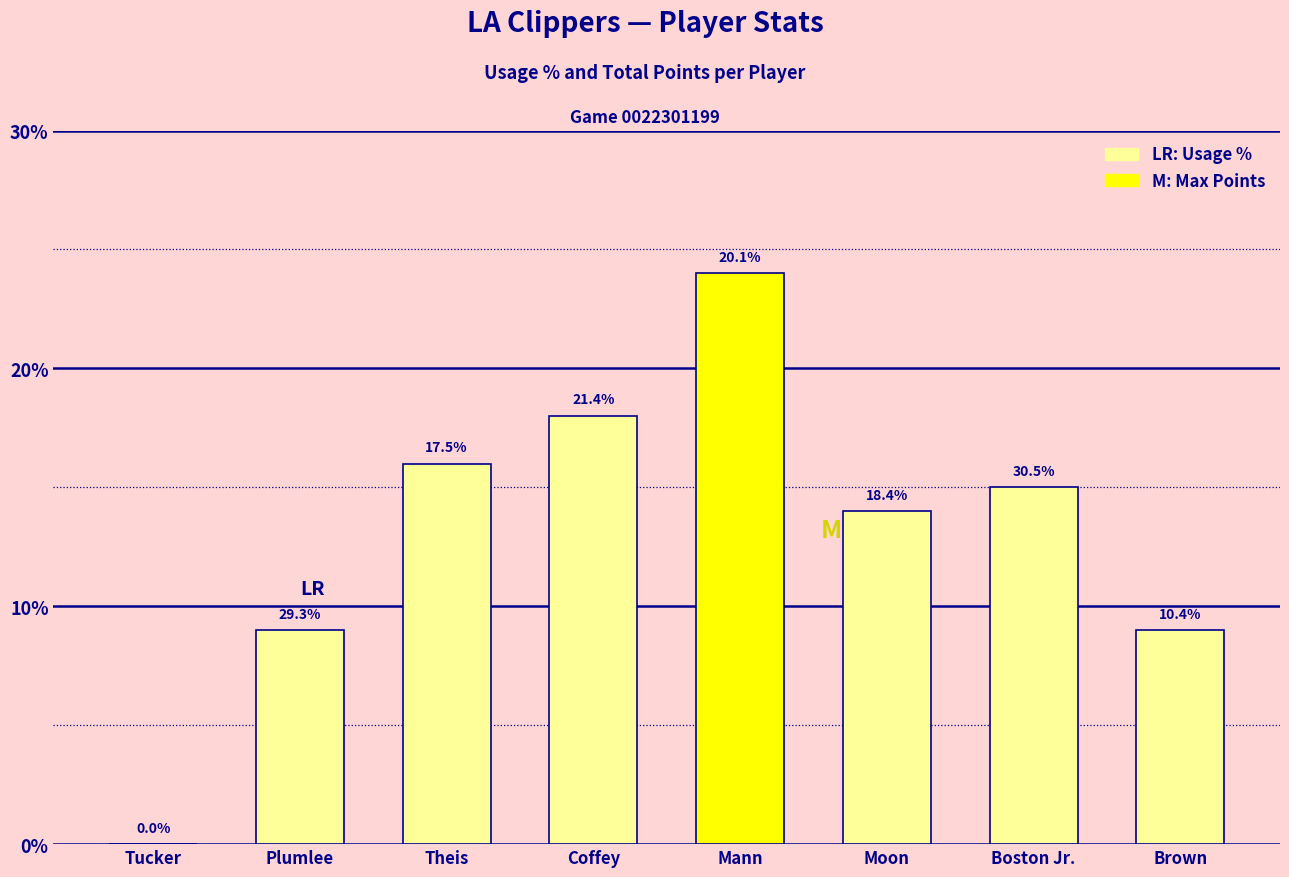

Rank the categories by value from lowest to highest.

Tucker, Plumlee, Brown, Moon, Boston Jr., Theis, Coffey, Mann